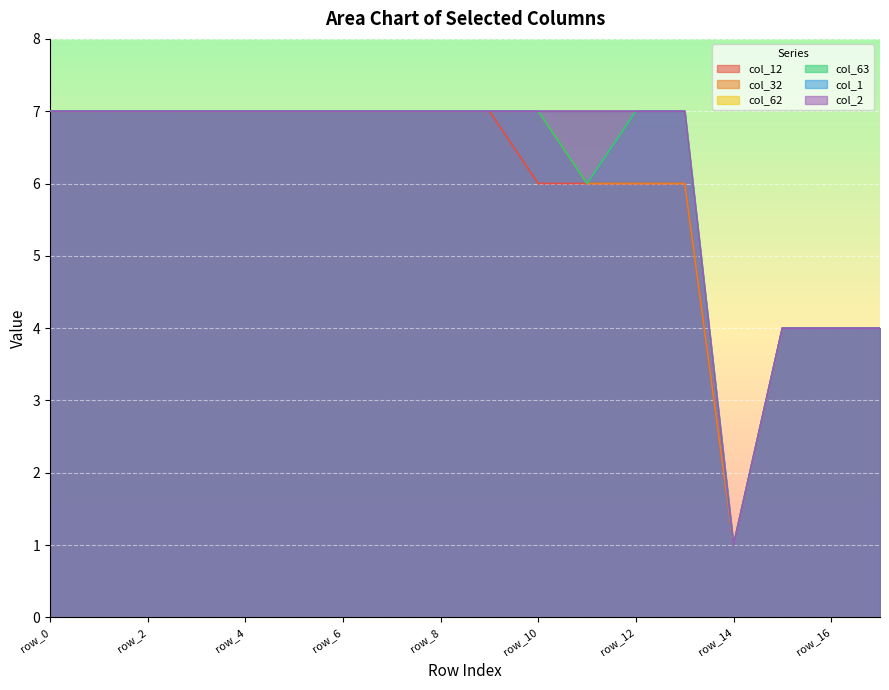

True or false: col_1 has more than 1 interior local peaks.

False